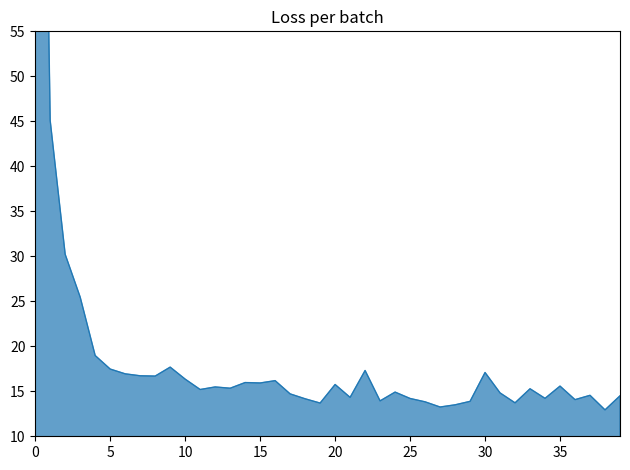

What is the sum of the values at 16 and 26?

30.0